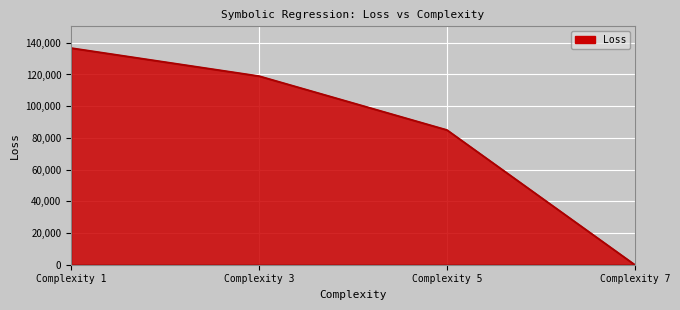

Which has a higher value, Complexity 1 or Complexity 3?

Complexity 1